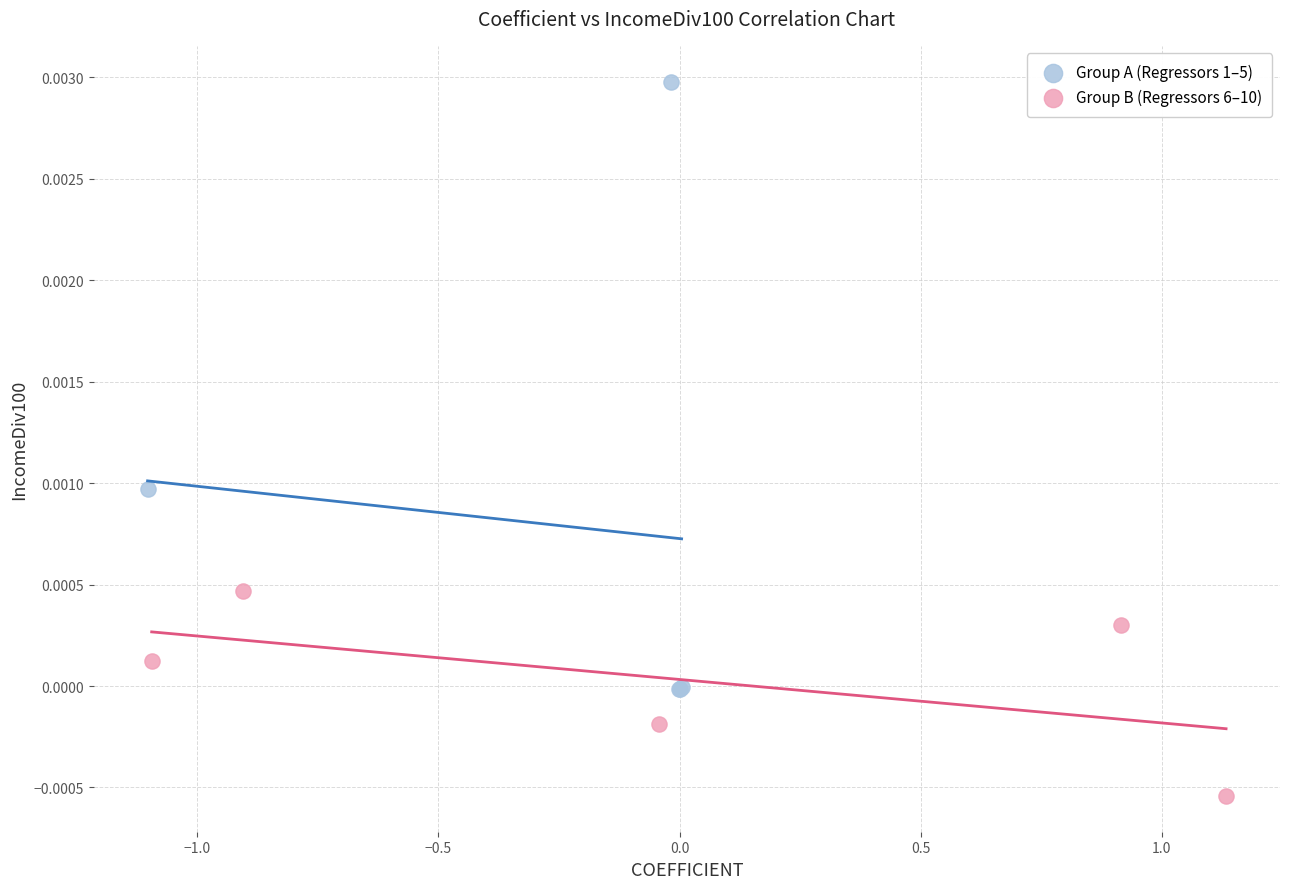

Which series has the largest Y range (max minus min)?

Group A (Regressors 1–5)